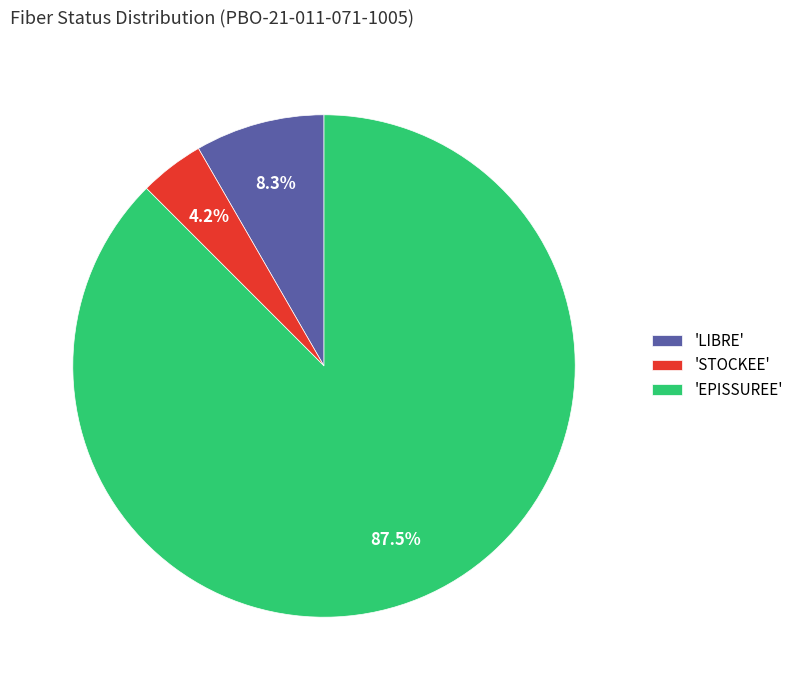

What is the smallest slice in the pie chart?

'STOCKEE'